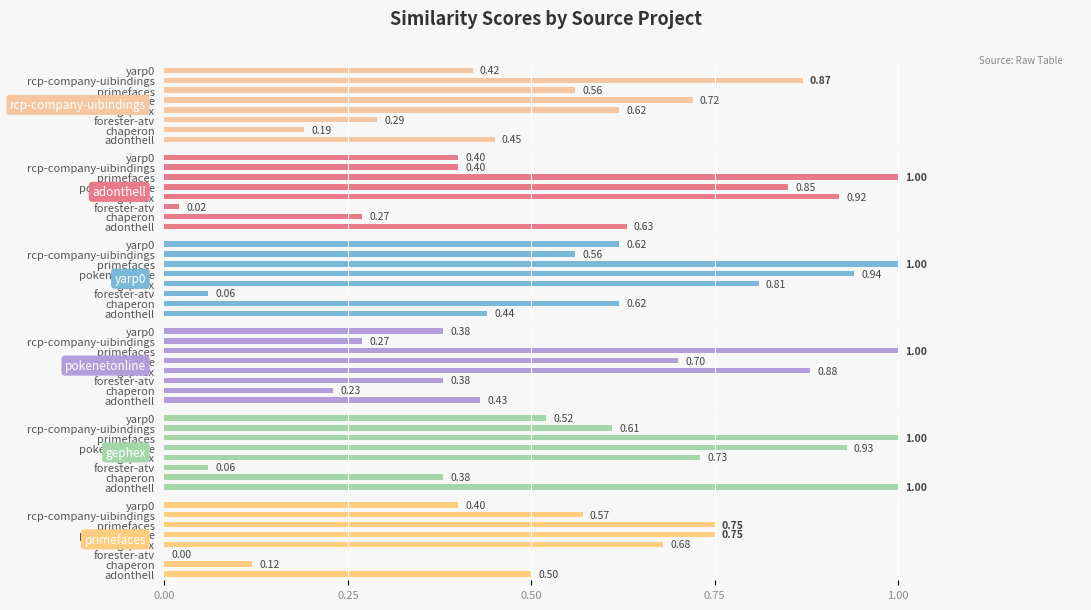

What is the label of the 5th bar from the right?

gephex